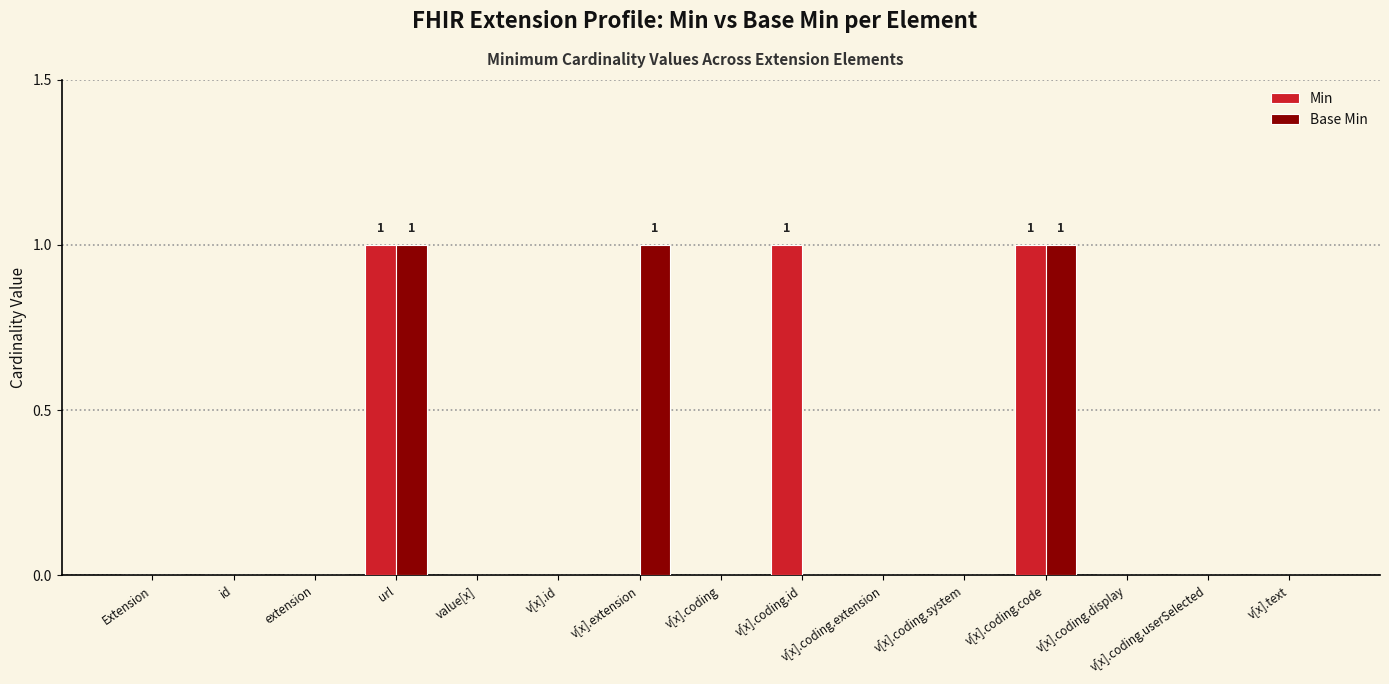

The value of Base Min at v[x].coding.code is 1. True or false?

True